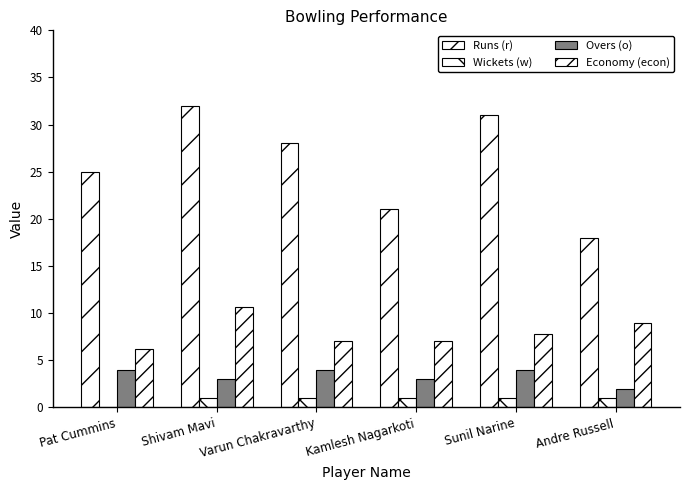

At which category does the chart reach its minimum across all series?

Pat Cummins